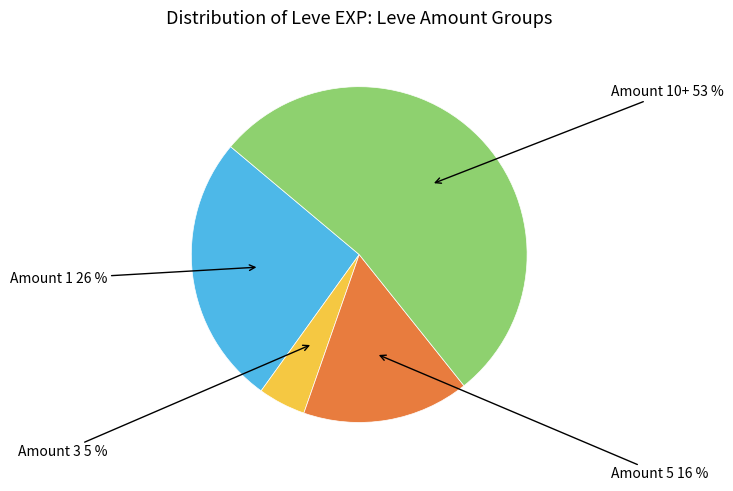

Does any single category account for the majority?

Yes